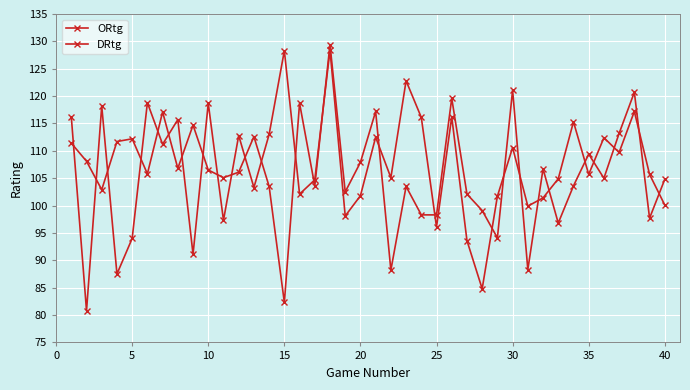

What is the sum of all DRtg values?

4273.8